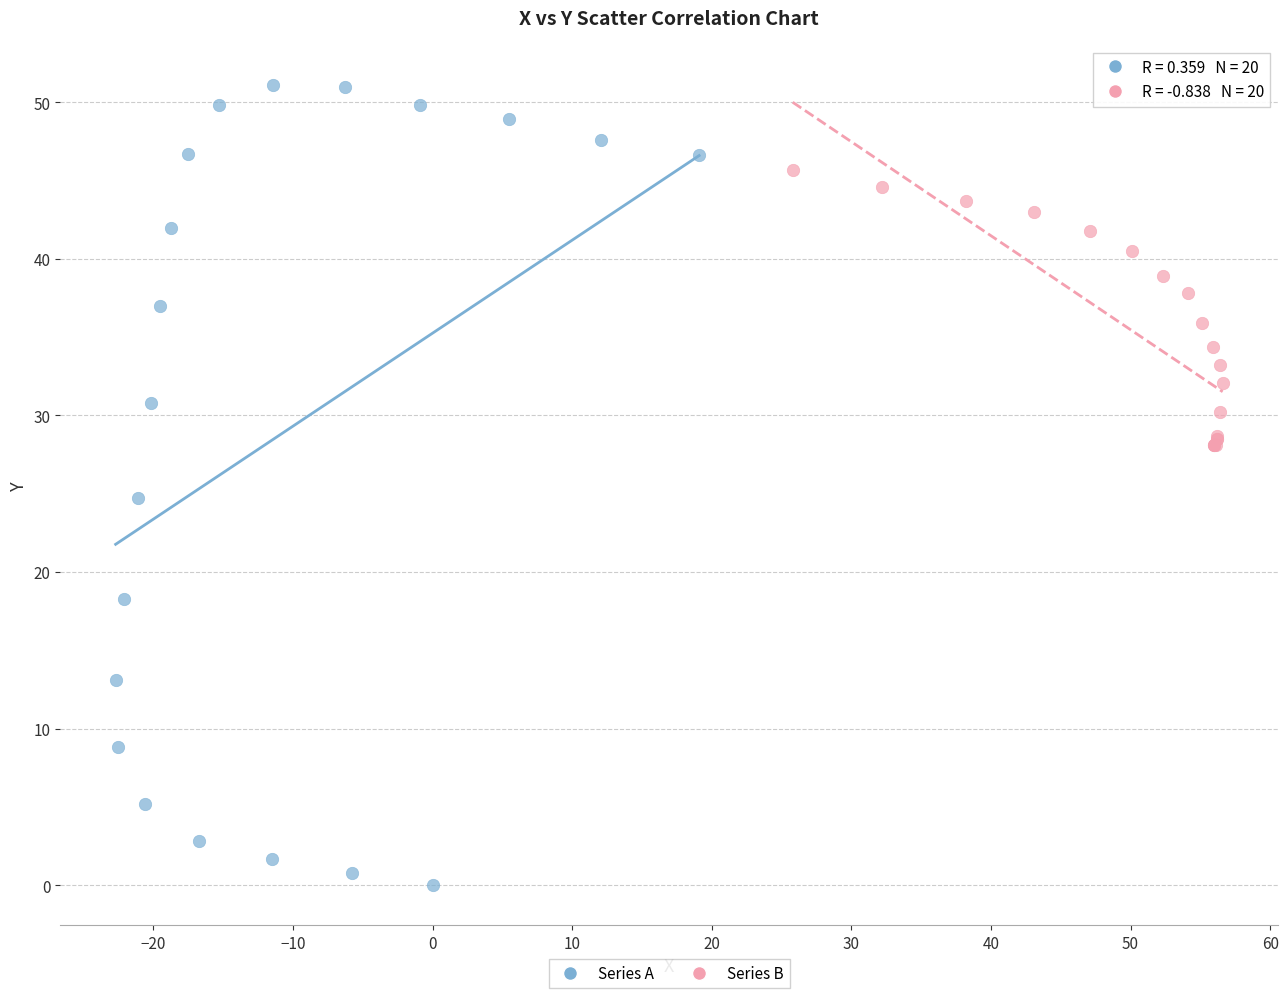

Which series reaches the minimum Y coordinate?

Series A